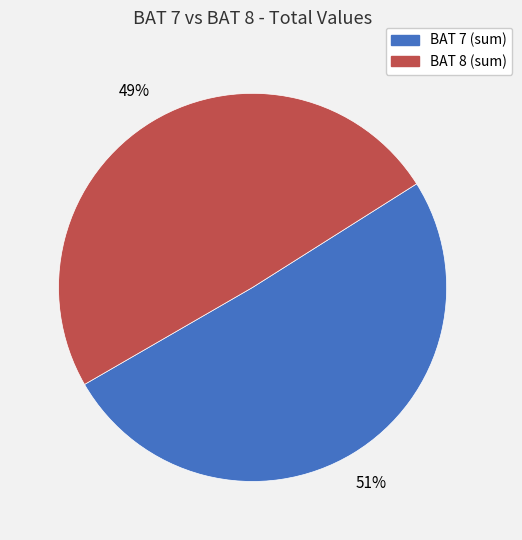

Does any single category account for the majority?

Yes